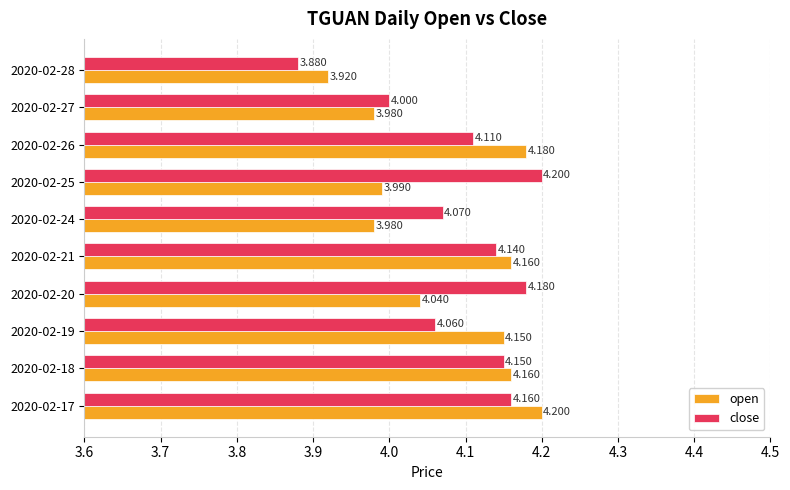

At 2020-02-25, list the series in order from smallest to largest.

open, close